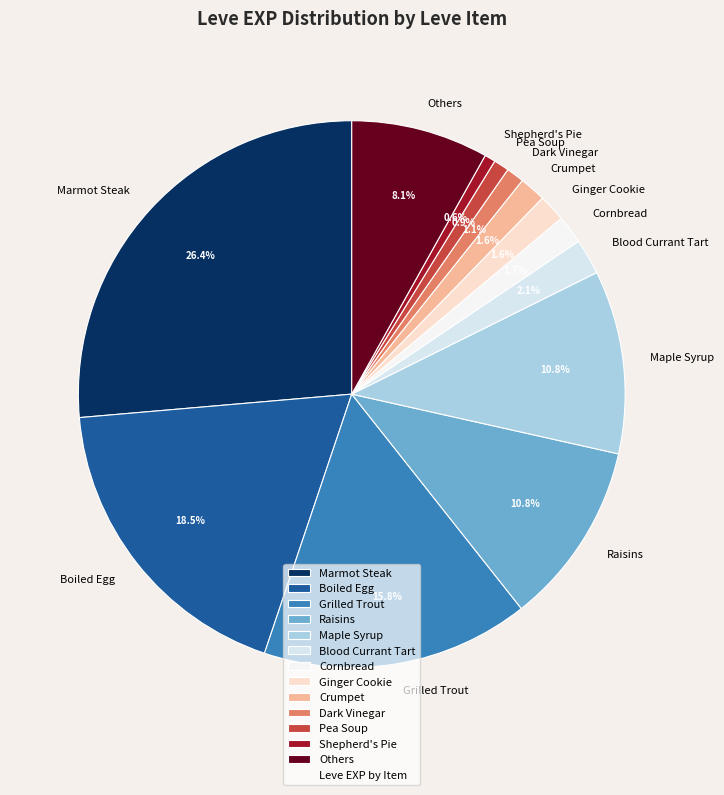

Is the sum of Raisins and Pea Soup greater than half?

No